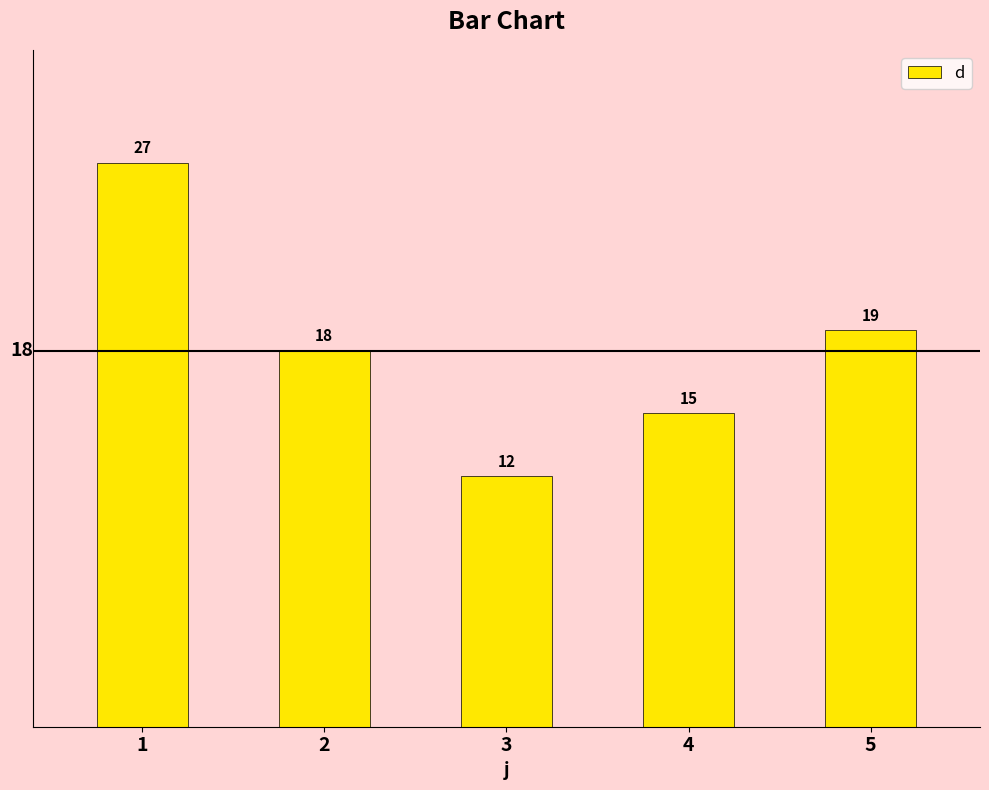

What is the change in value from 1 to 4?

-12